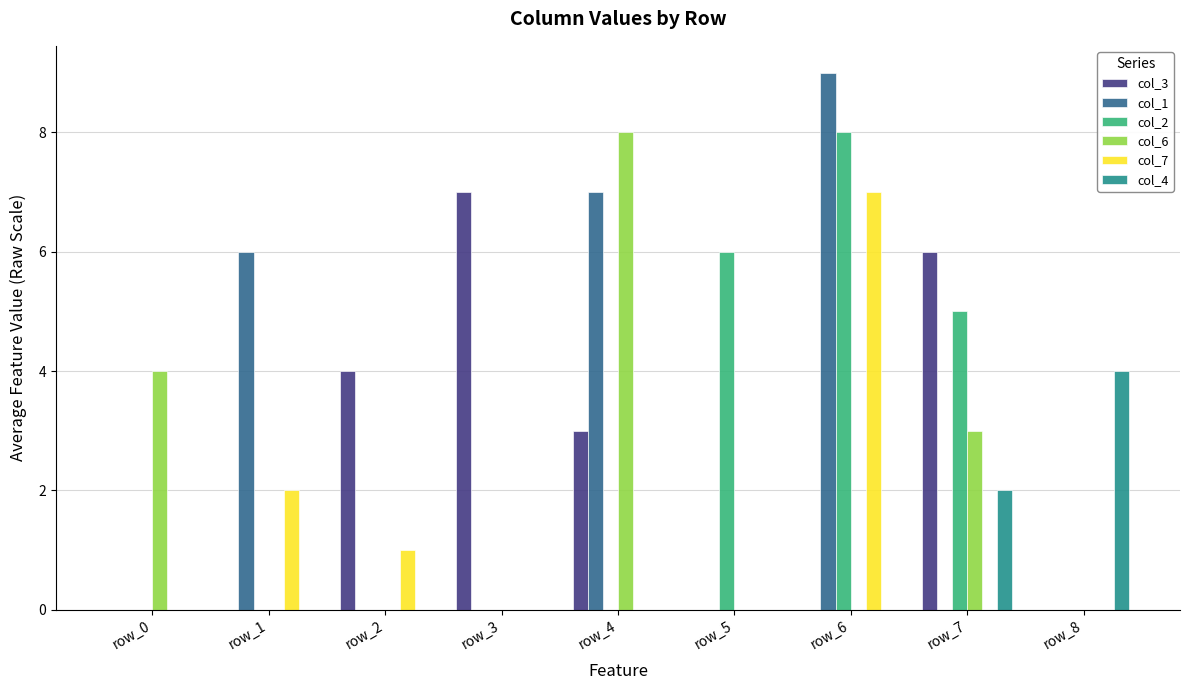

Is the value of col_2 at row_5 greater than the value of col_4 at row_4?

Yes